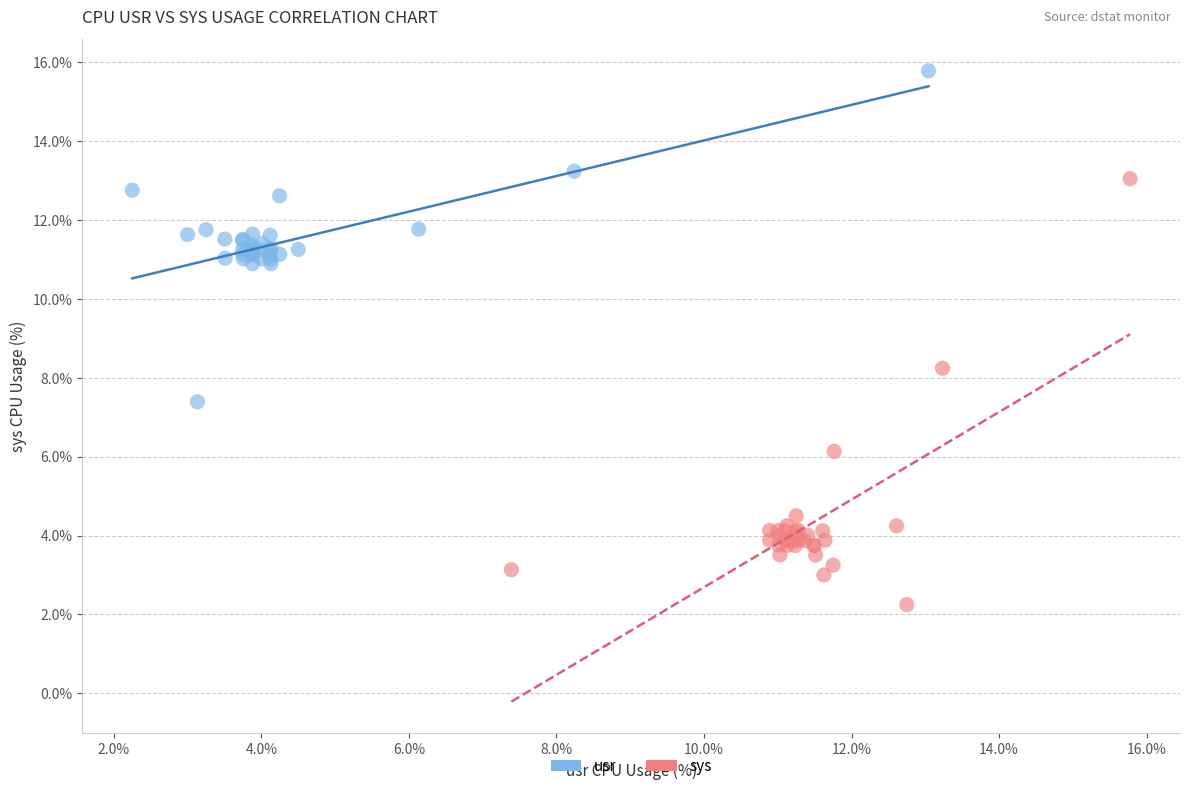

Which series contains the highest Y value?

usr